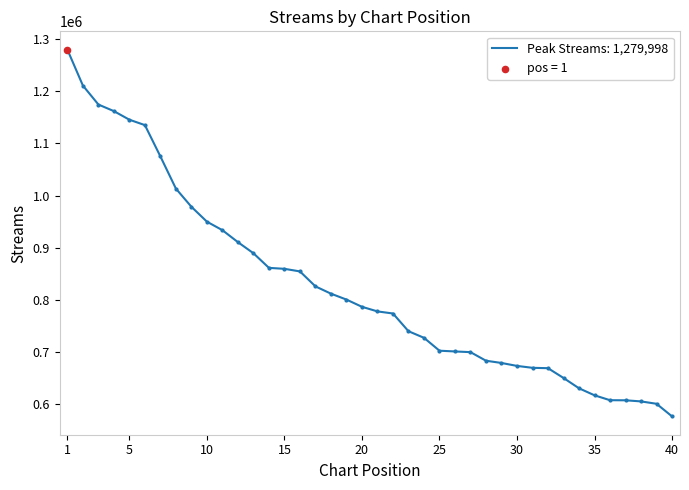

What is the maximum value shown in the chart?

1279998